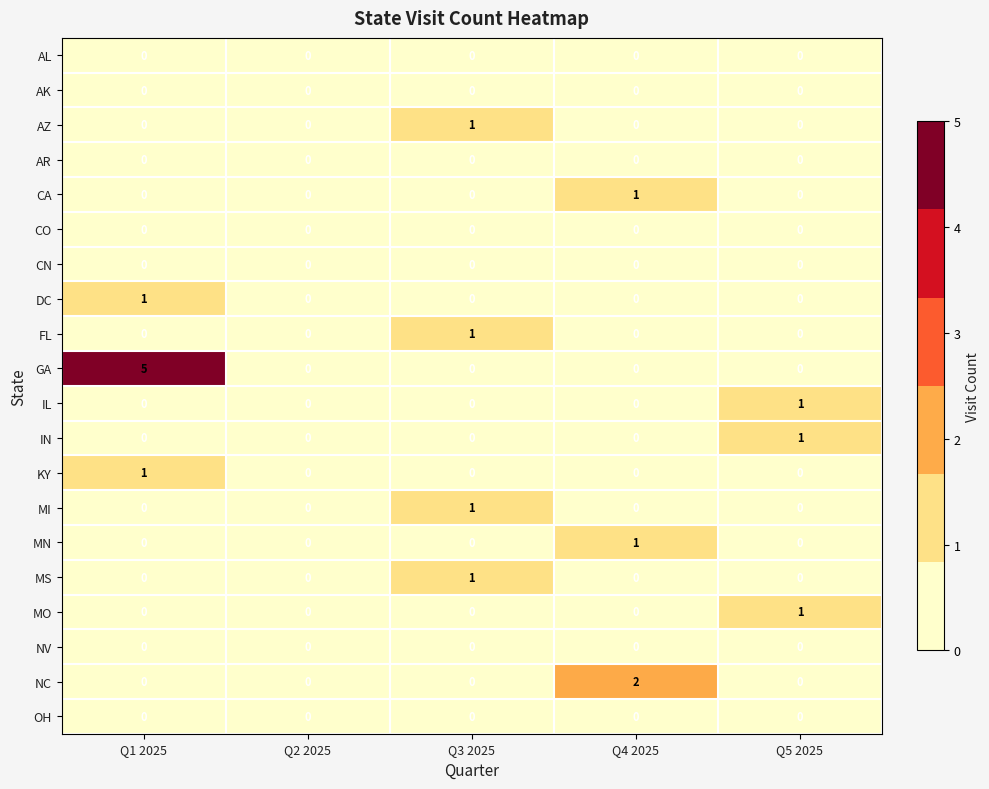

How many KY values are between 0 and 1?

5